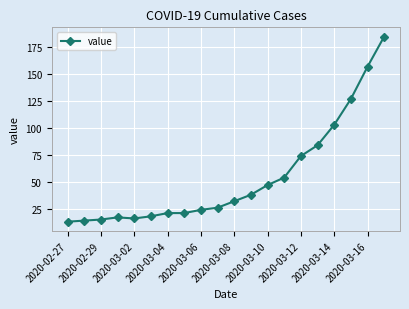

What is the smallest value displayed?

13